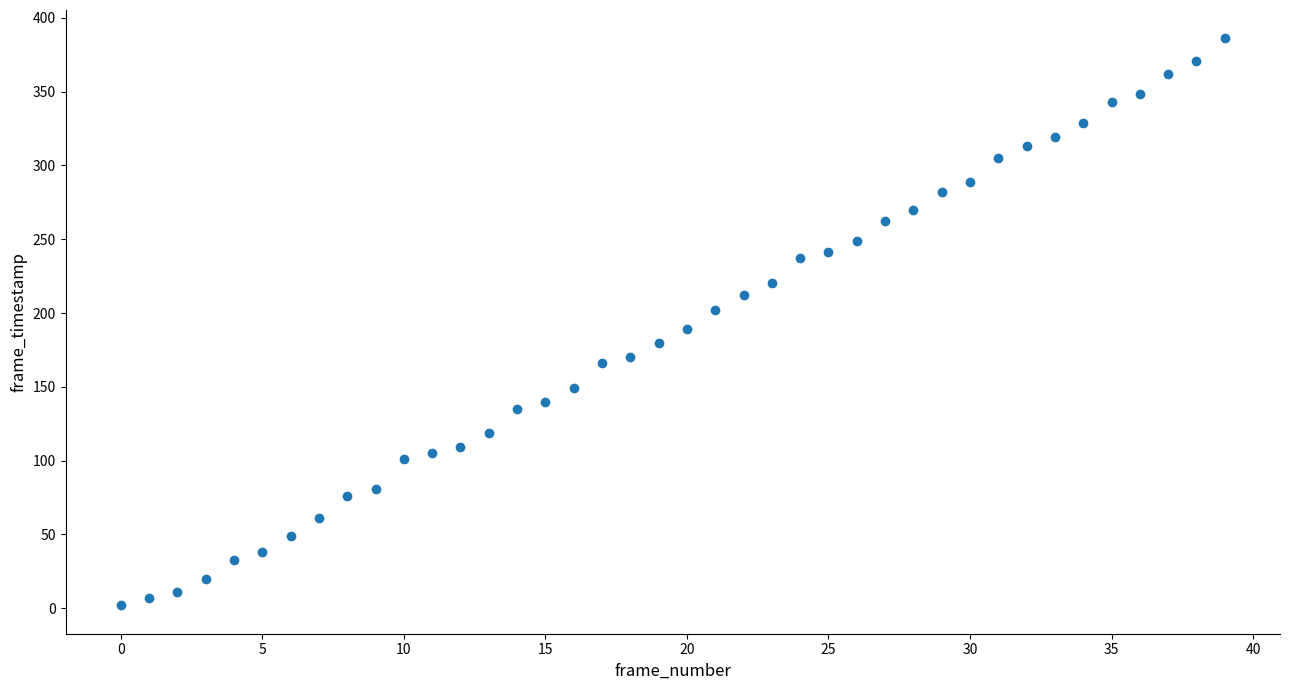

What is the range of Y values (max minus min)?

384